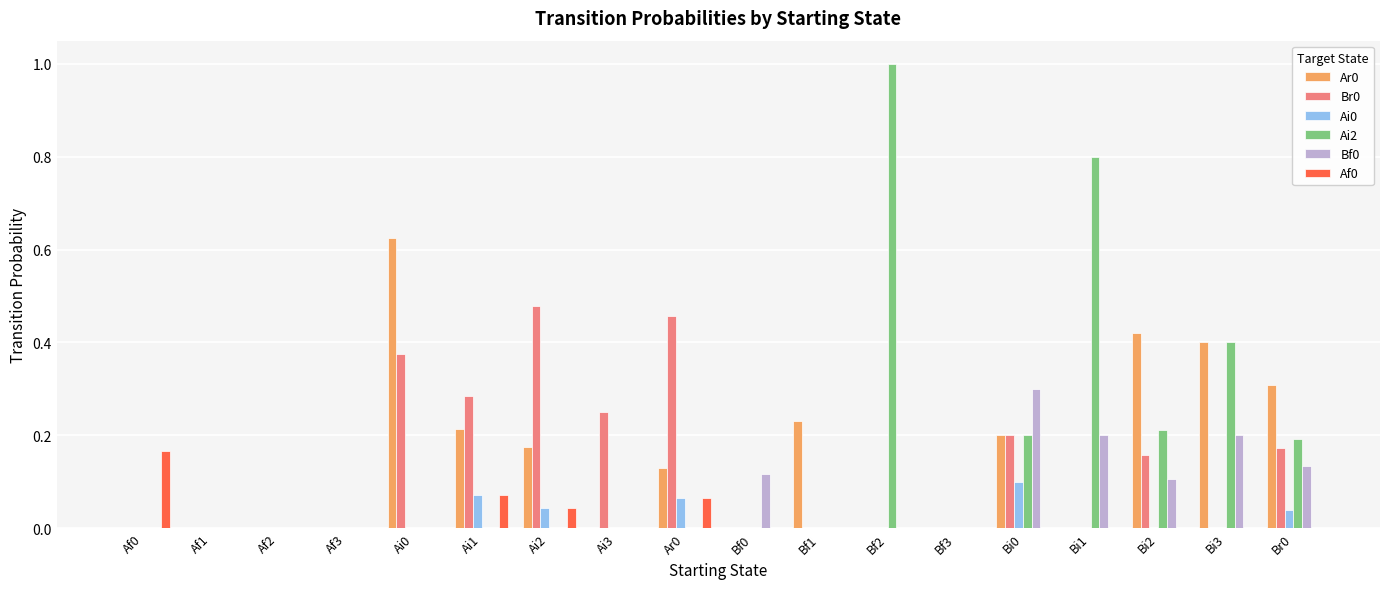

At which category does the chart reach its peak across all series?

Bf2